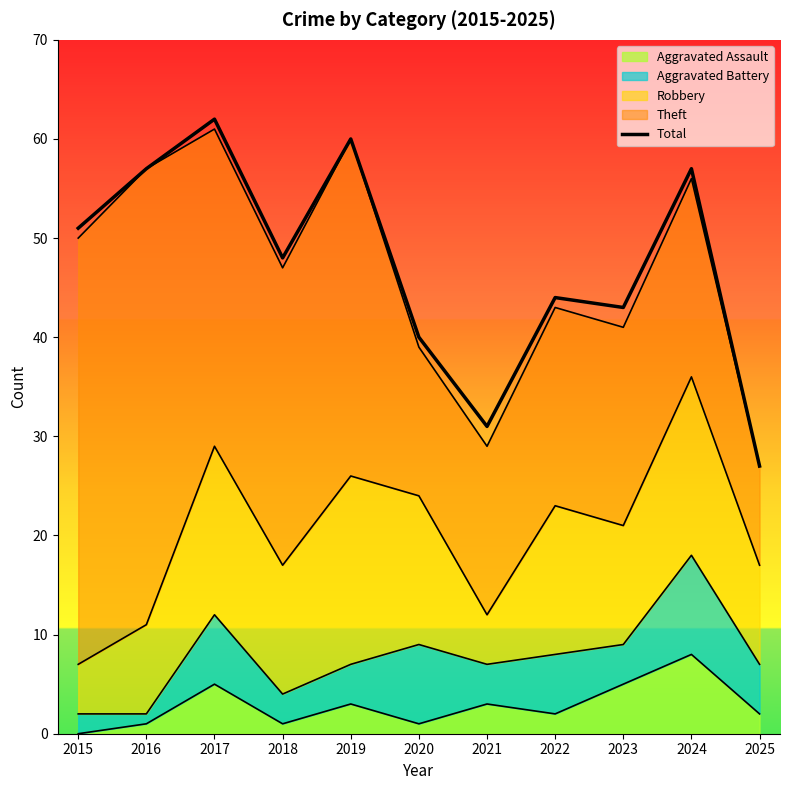

At which label is the value closest to 44?

2022